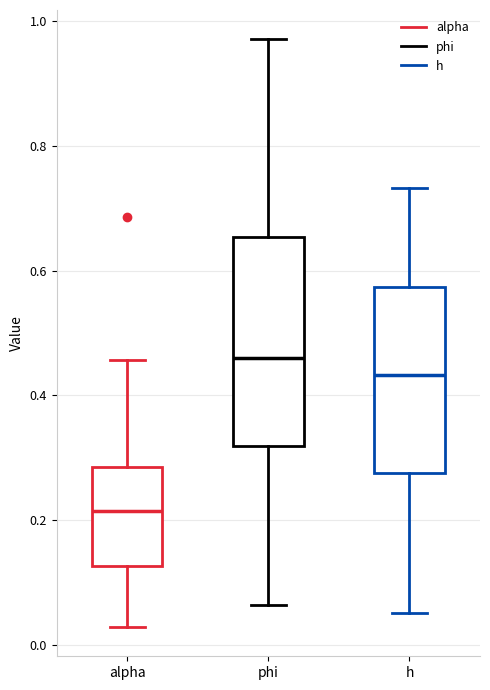

Reading left to right, transcribe this box plot: for each box, give where its median line is, the range the box spans, and where its two whiskers end, as read against the y-axis. The values are not printed on the chart, so give them approximately, as read against the axis.

alpha: median 0.22, box 0.12 to 0.28, whiskers 0.02 to 0.46
phi: median 0.46, box 0.32 to 0.66, whiskers 0.06 to 0.98
h: median 0.44, box 0.28 to 0.58, whiskers 0.06 to 0.74